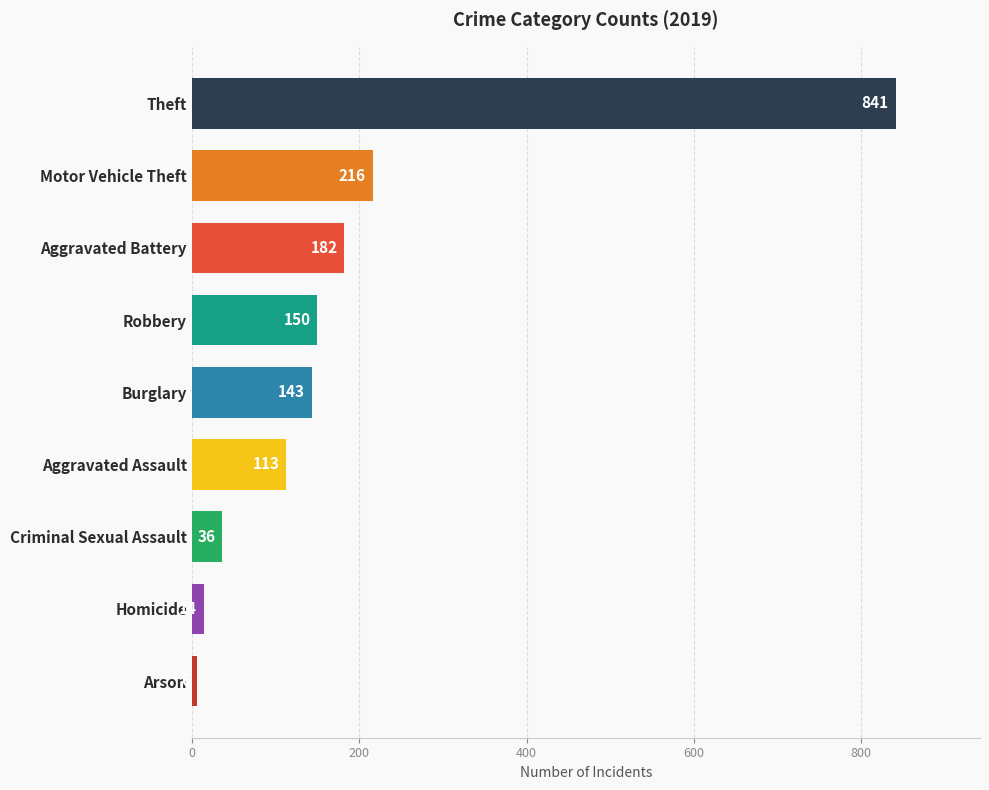

The value at Burglary is 143. True or false?

True